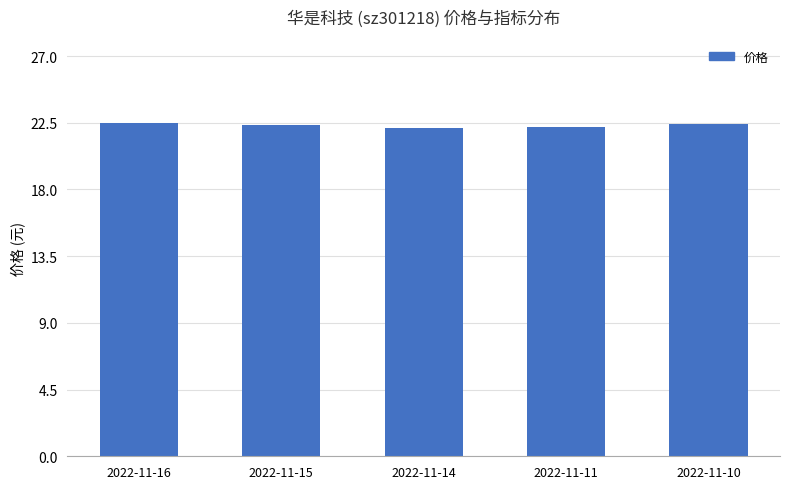

What is the smallest value displayed?

22.1